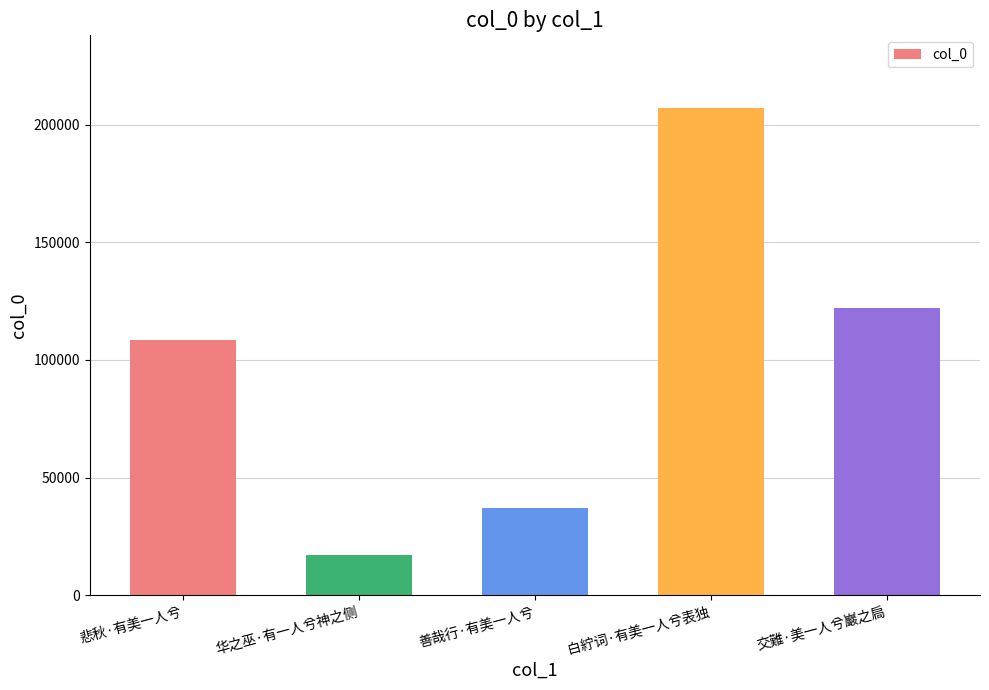

Which label corresponds to the largest value in the chart?

白紵词·有美一人兮表独